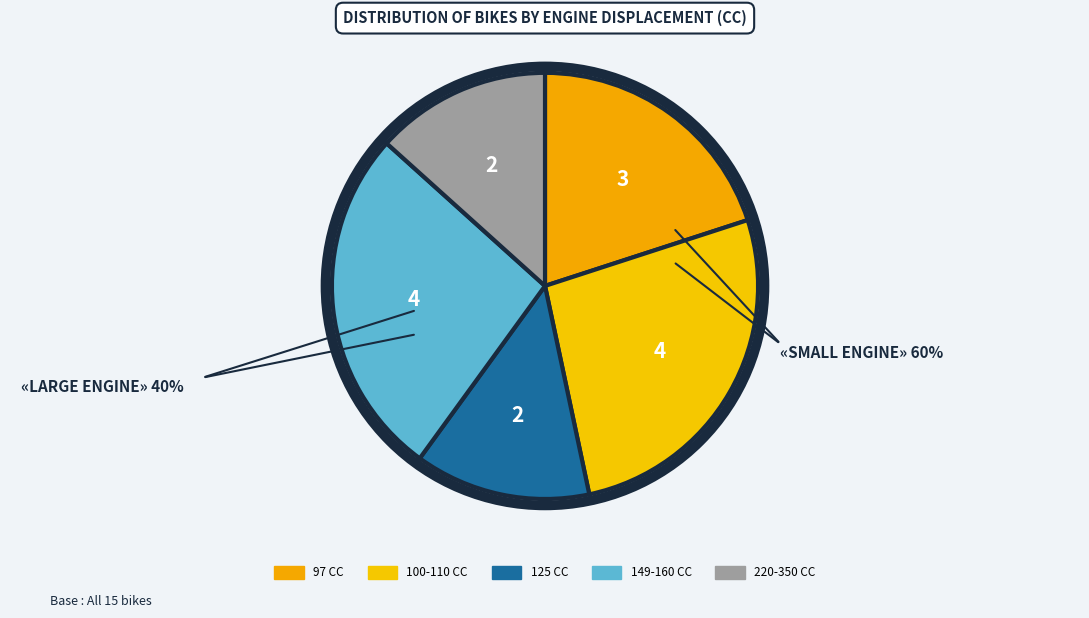

Rank the categories by value from highest to lowest.

100-110 CC, 149-160 CC, 97 CC, 125 CC, 220-350 CC